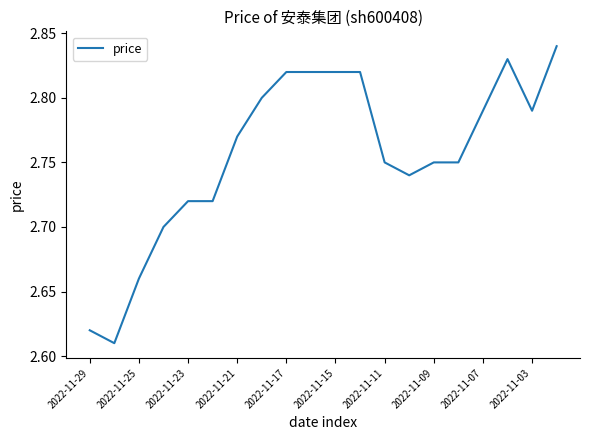

True or false: the data shows 3.9 at 2022-11-21.

False